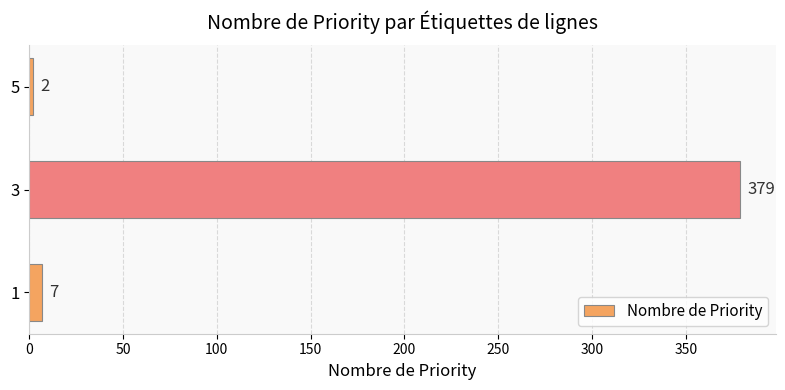

Reading top to bottom, what are all the values shown in this chart?

2	379	7